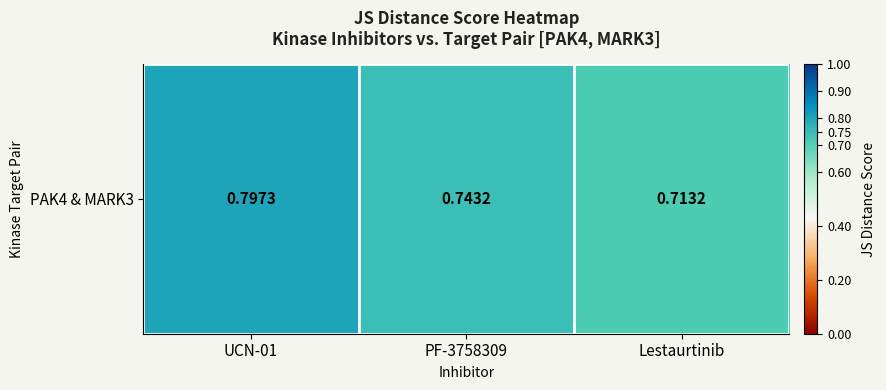

How many values are between 0 and 1?

3